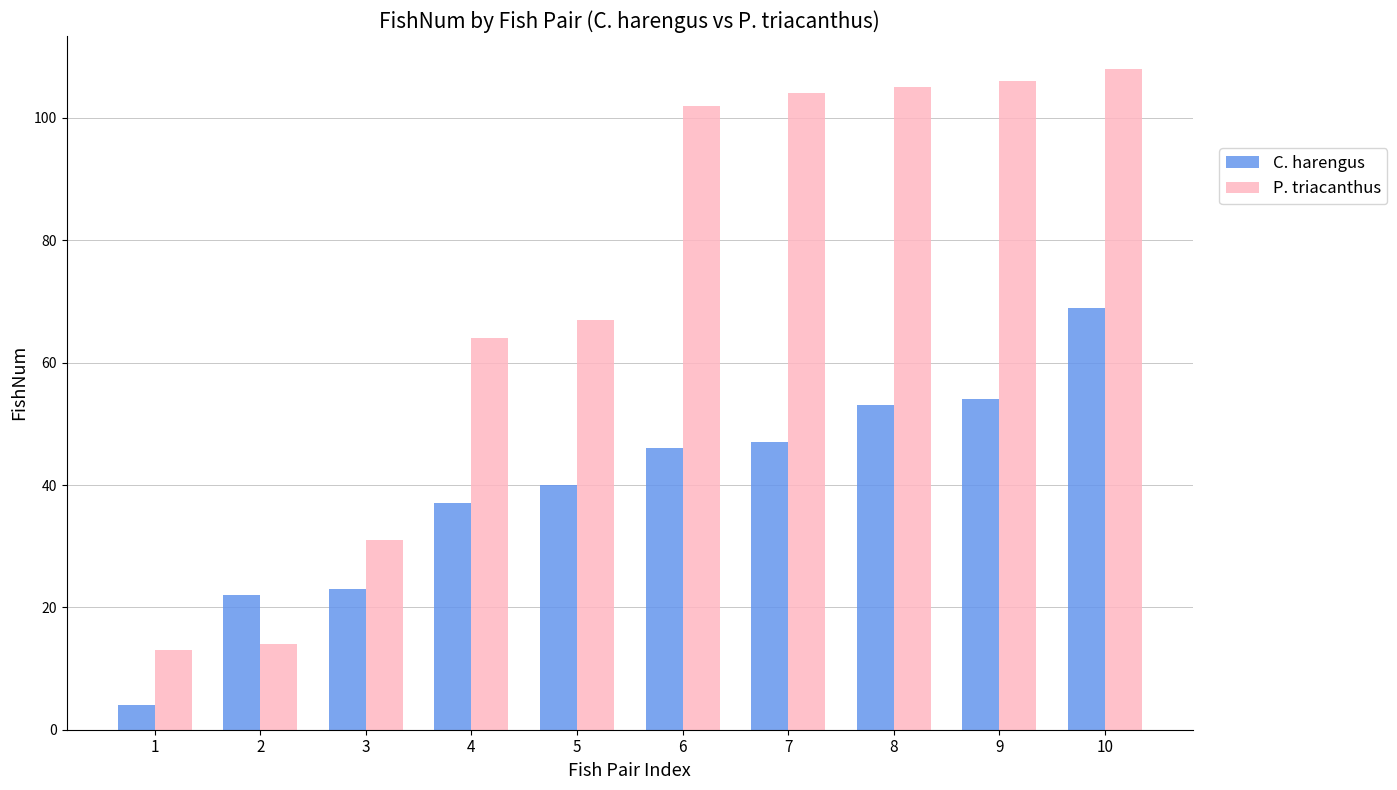

List the series in order of their overall mean, lowest first.

C. harengus, P. triacanthus